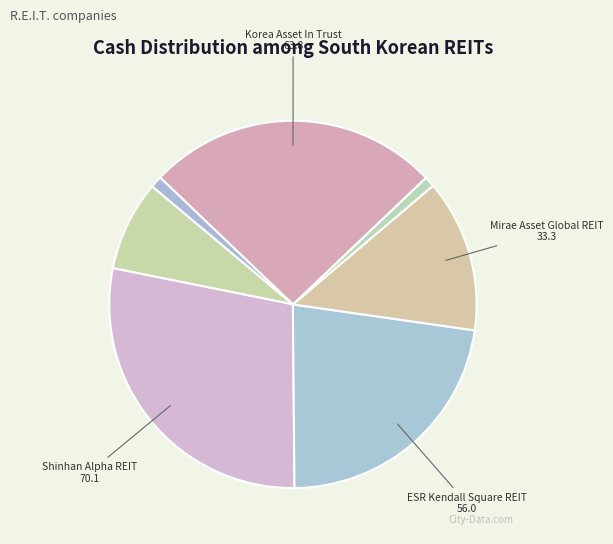

Is there a majority slice in this chart?

No